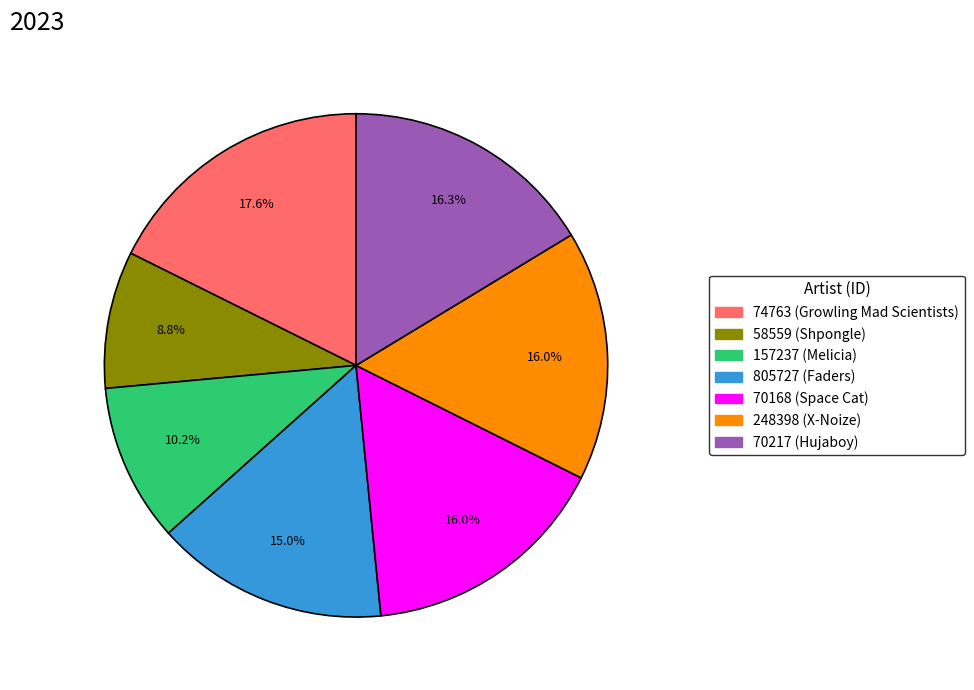

What is the ratio of the value at 805727 (Faders) to the value at 70217 (Hujaboy)?

0.9